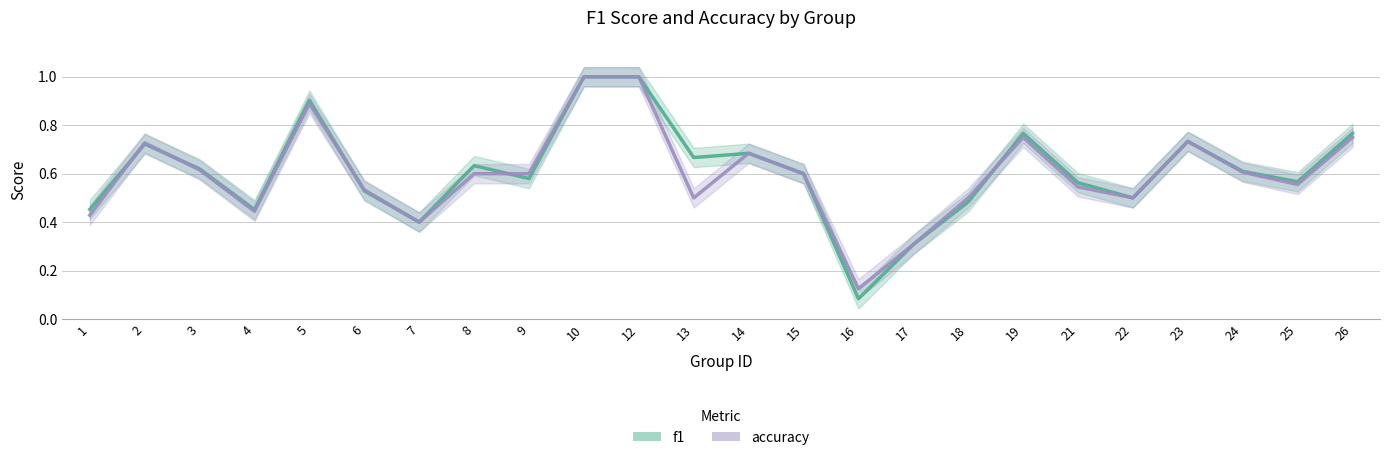

Where do f1 and accuracy first cross each other?

1 and 2